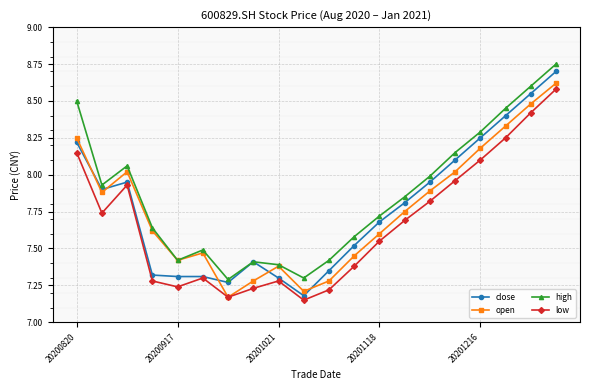

Which series has the largest total across all categories?

high